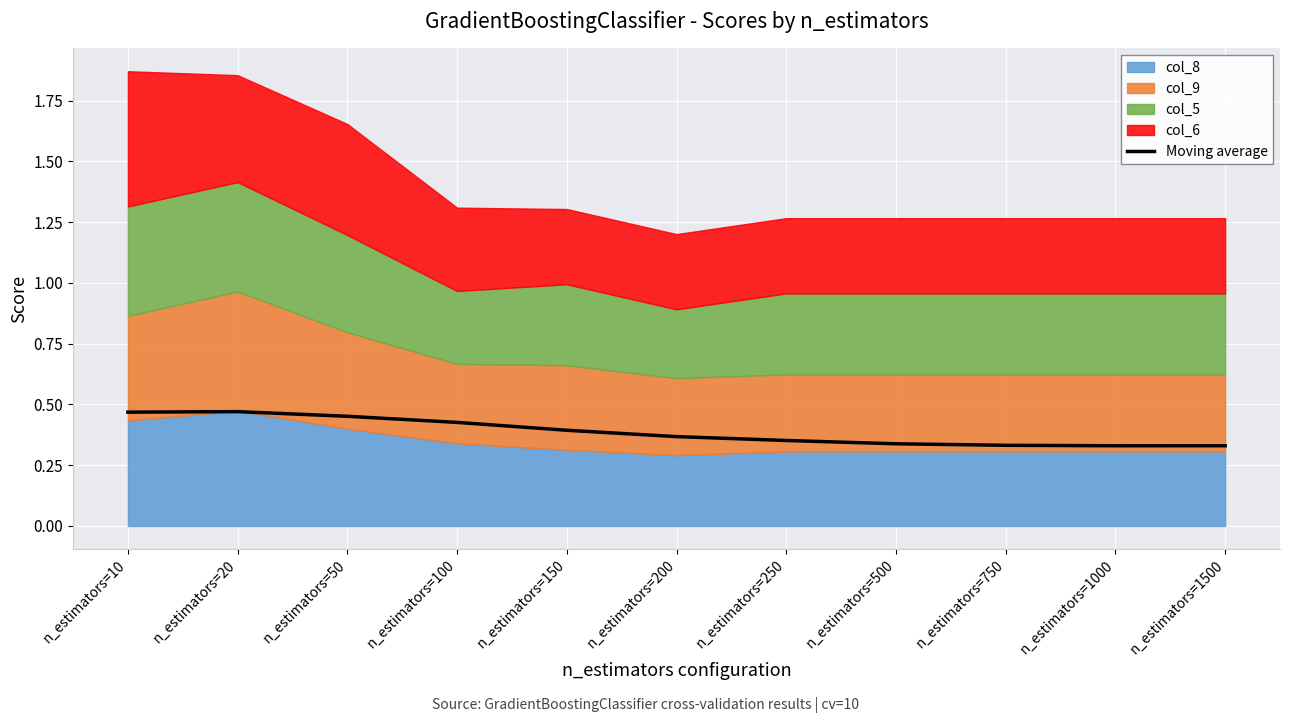

At which category does the data reach its first local peak?

n_estimators=20